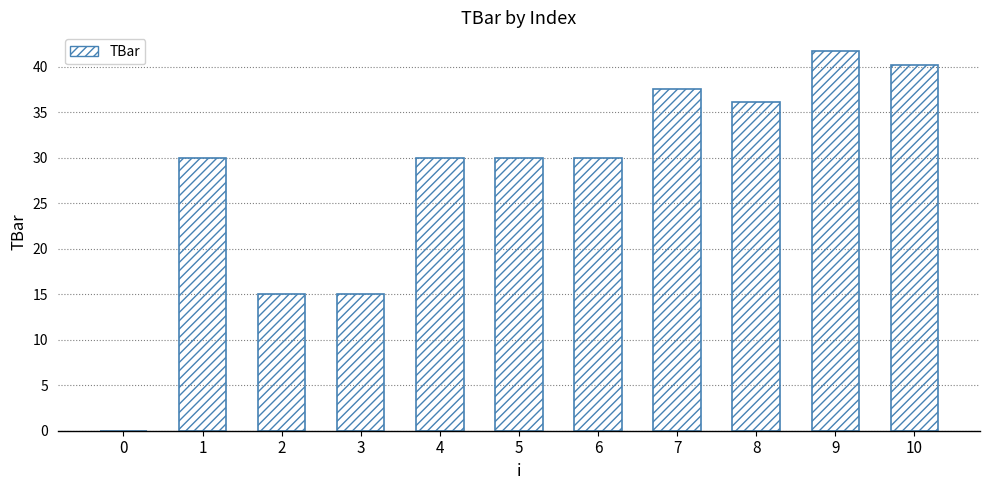

Which has a higher value, 7 or 8?

7